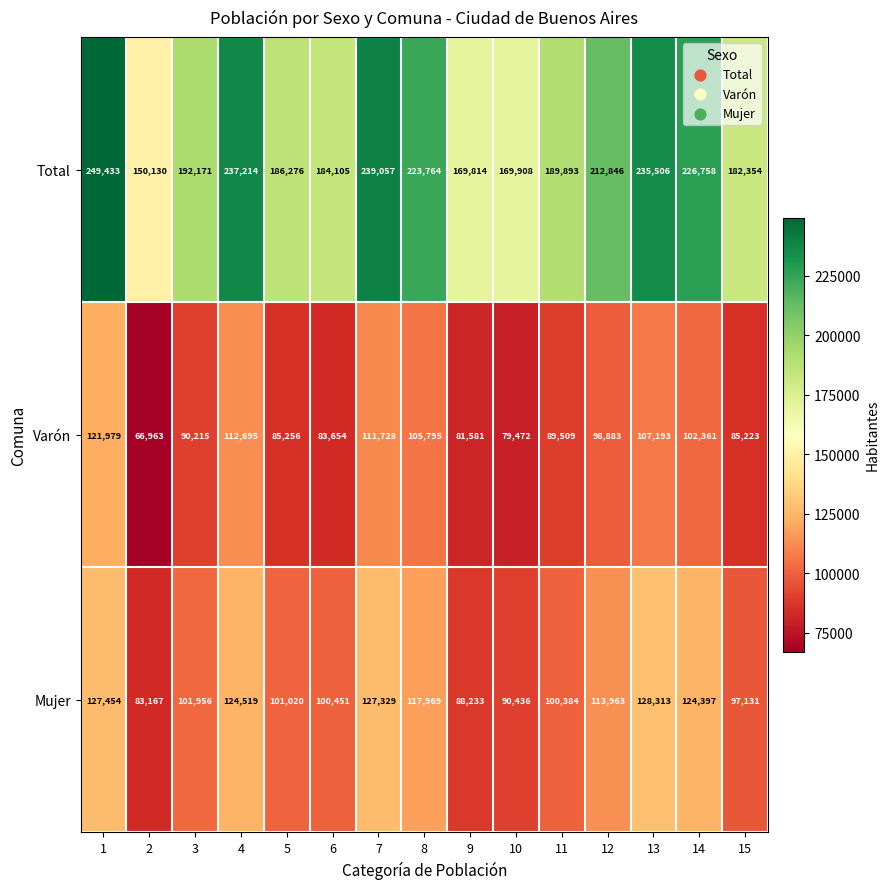

What value does the Mujer series have at 10, to the nearest 100?

90400